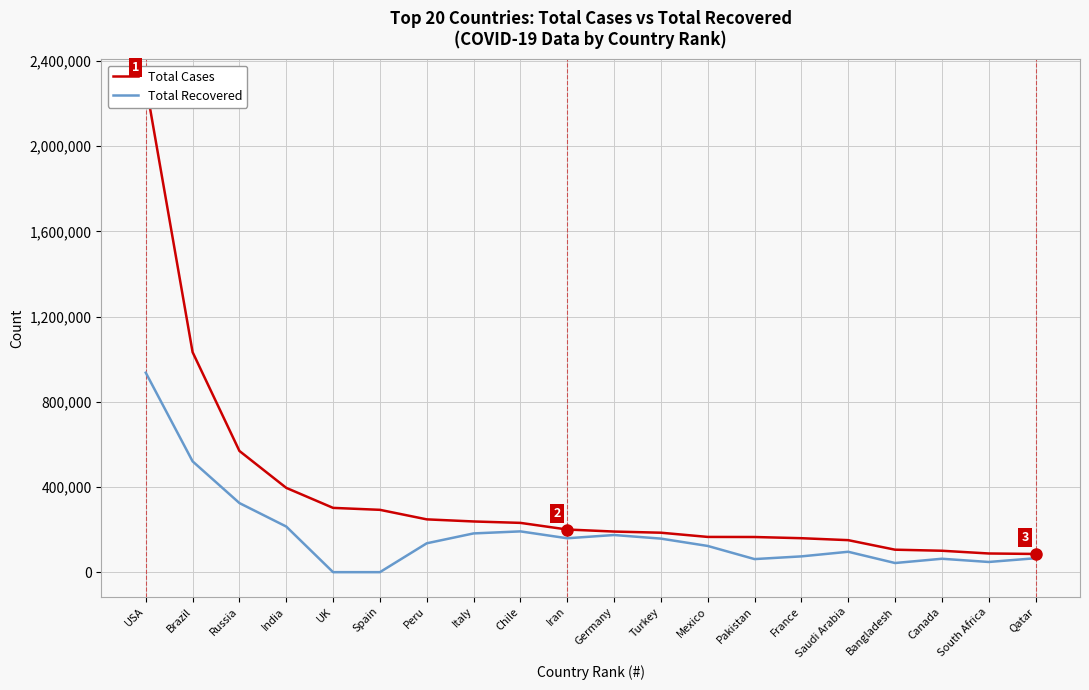

How many values in the Total Cases series exceed 200262?

9